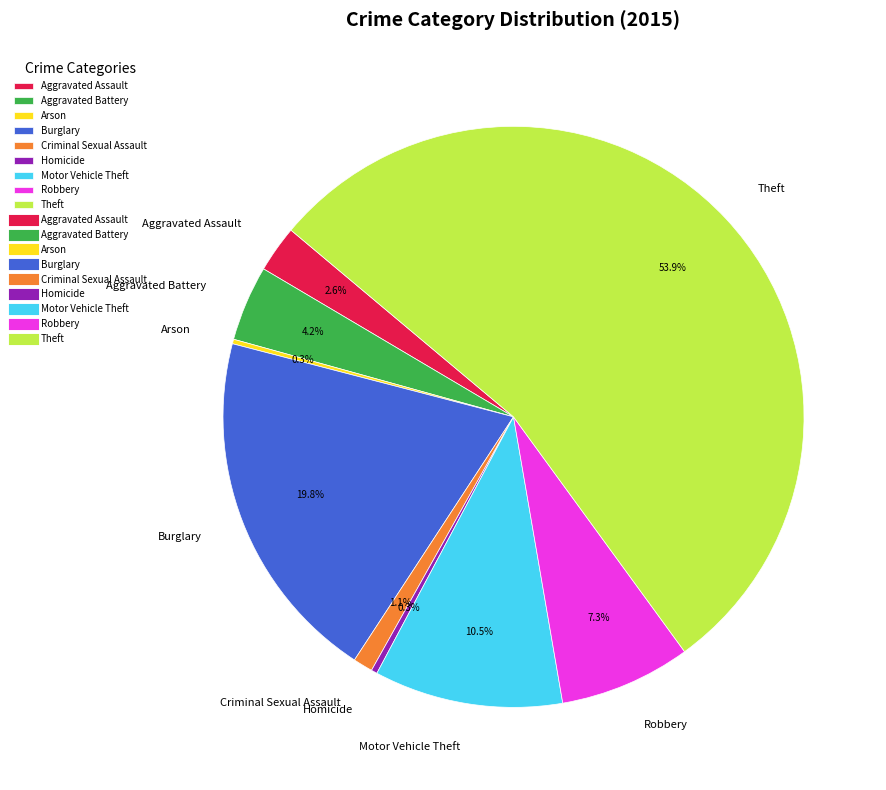

Does Theft represent more than half of the total?

Yes